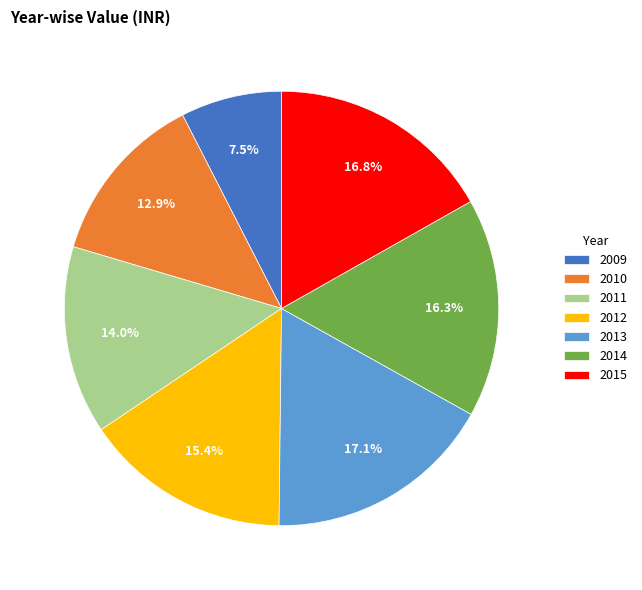

To the nearest percent, what percentage of the pie is 2012?

15%